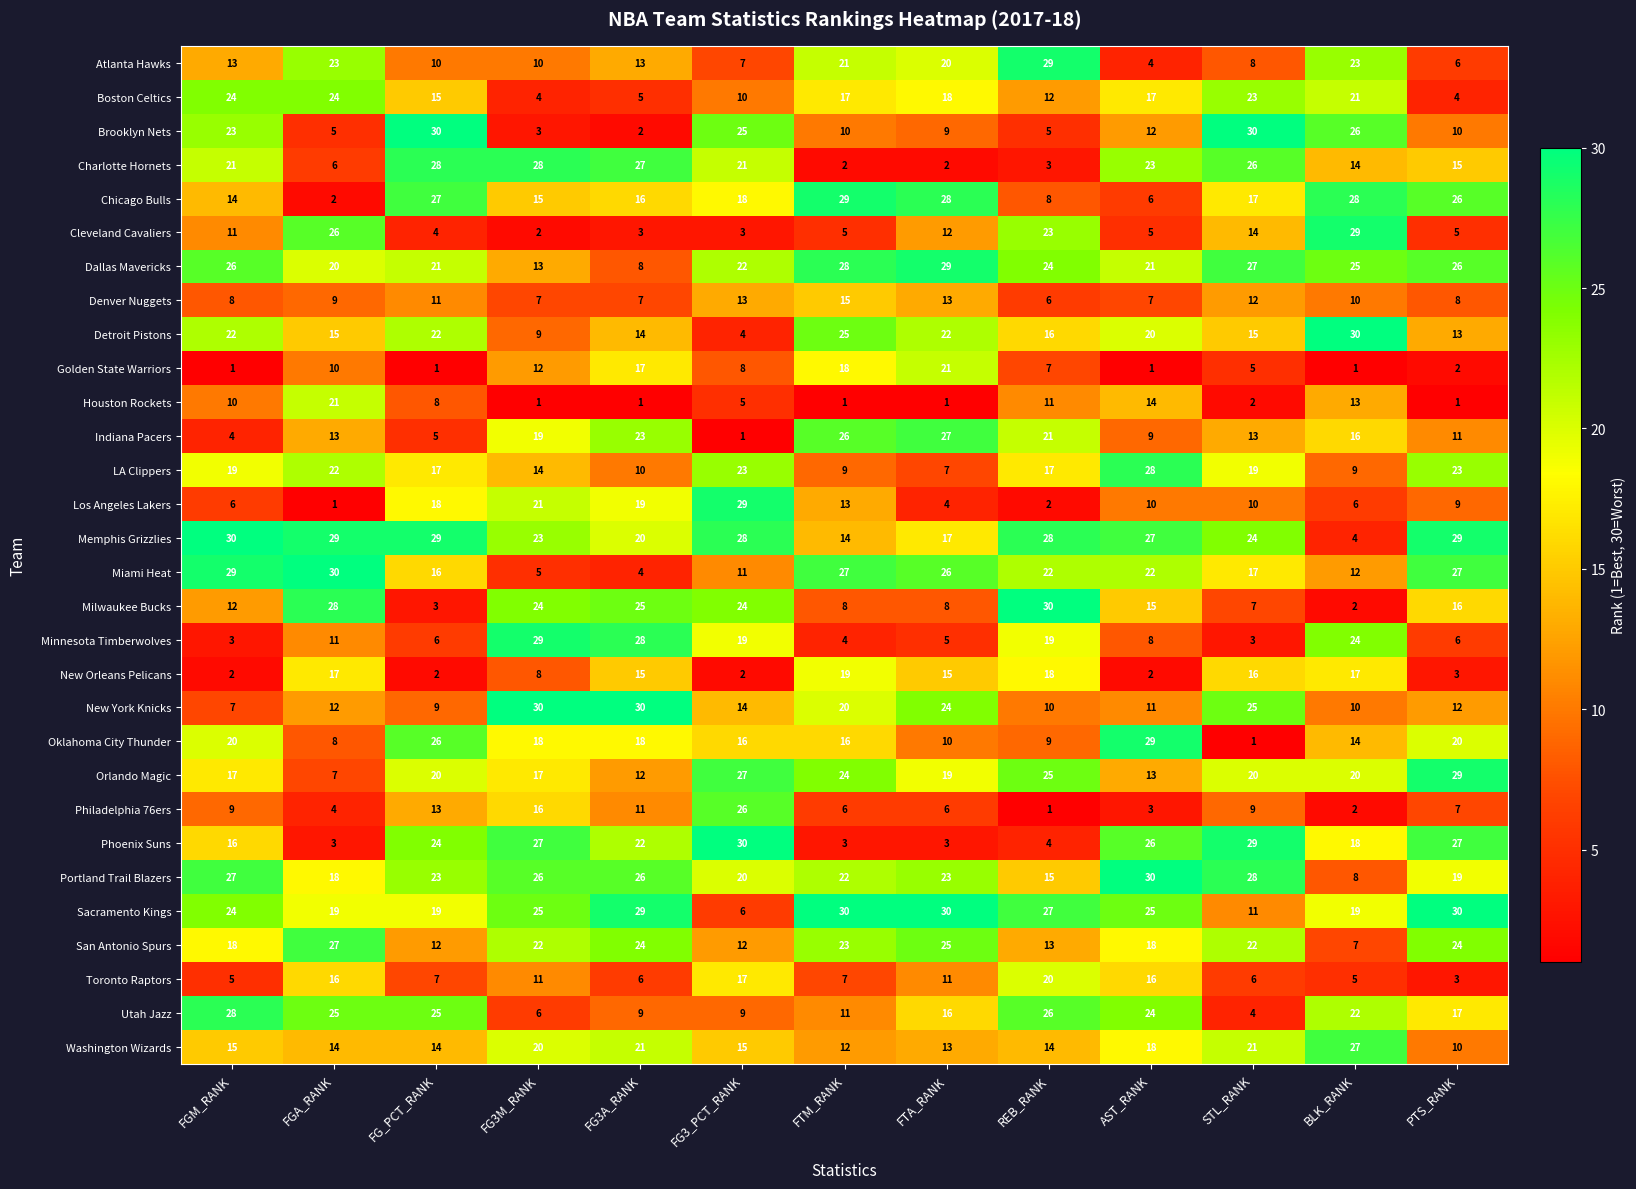

Which series changed the most between FG3M_RANK and FTM_RANK?

Charlotte Hornets